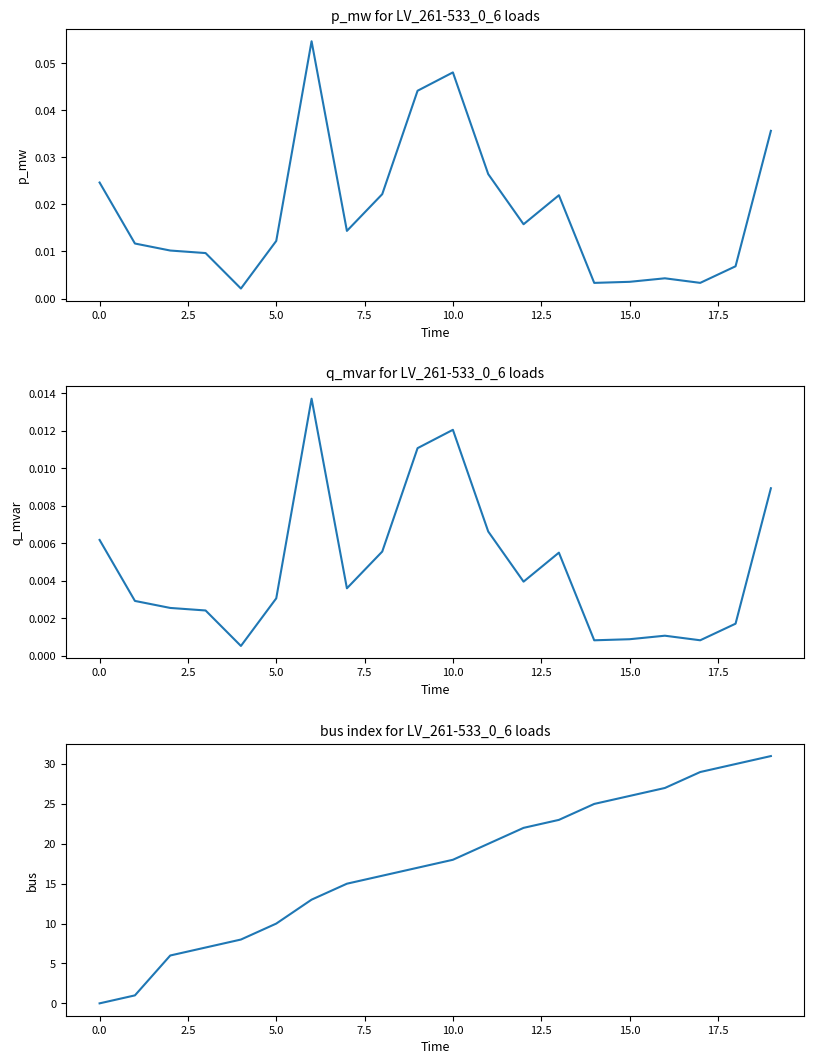

What is the maximum value for bus?

31.0